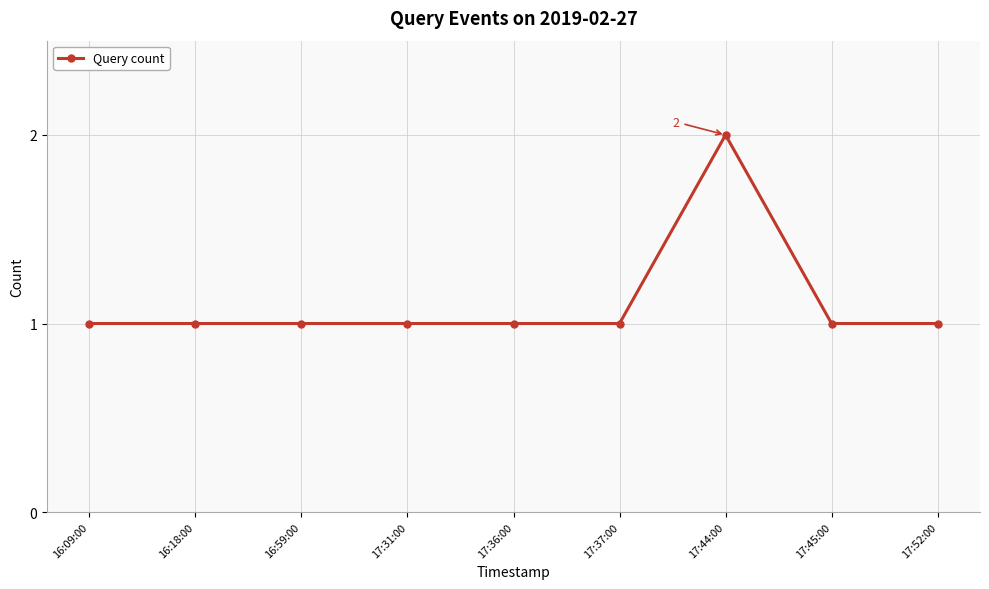

Reading left to right, extract all data points from this chart.

1	1	1	1	1	1	2	1	1